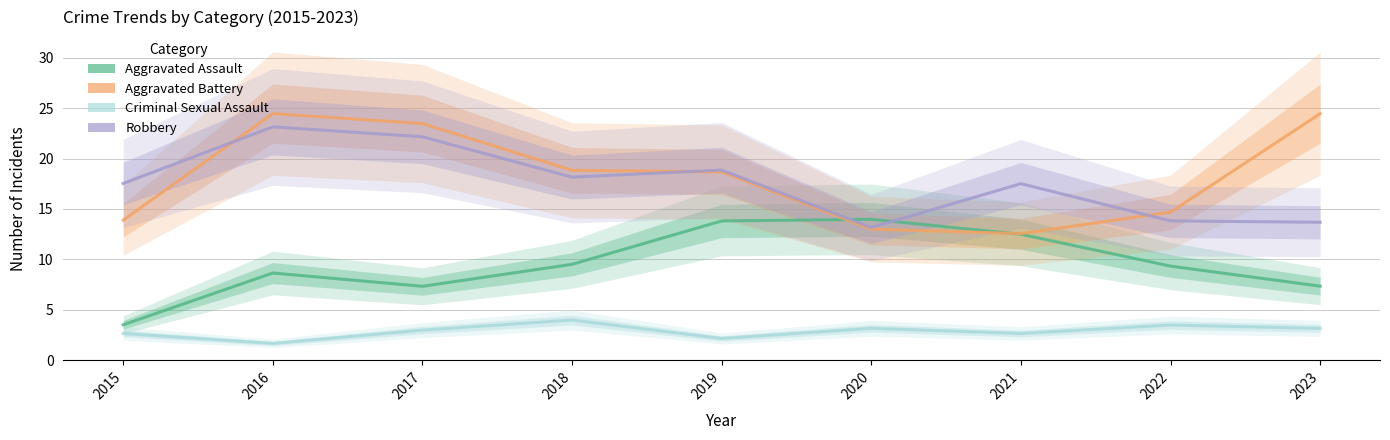

In Criminal Sexual Assault, how many points are higher than both neighbors (excluding endpoints)?

3